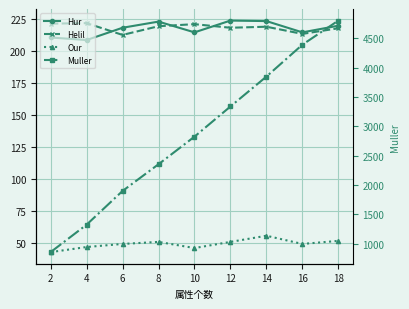

Is the value of Our at 12 greater than the value of Helil at 0?

No